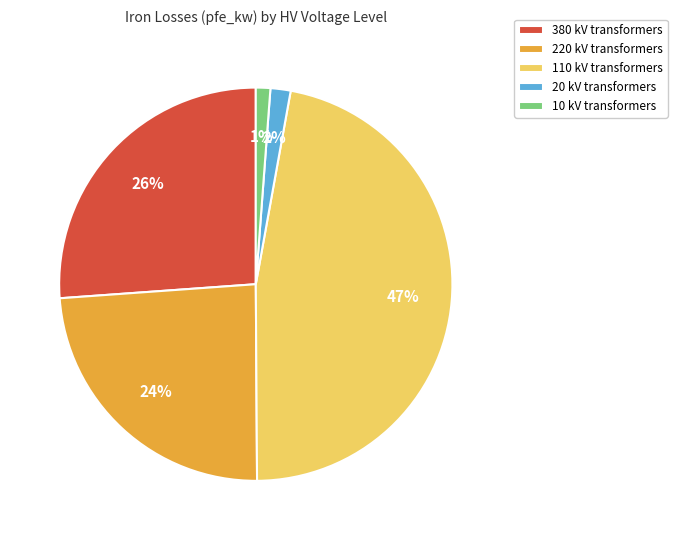

Does any single category account for the majority?

No